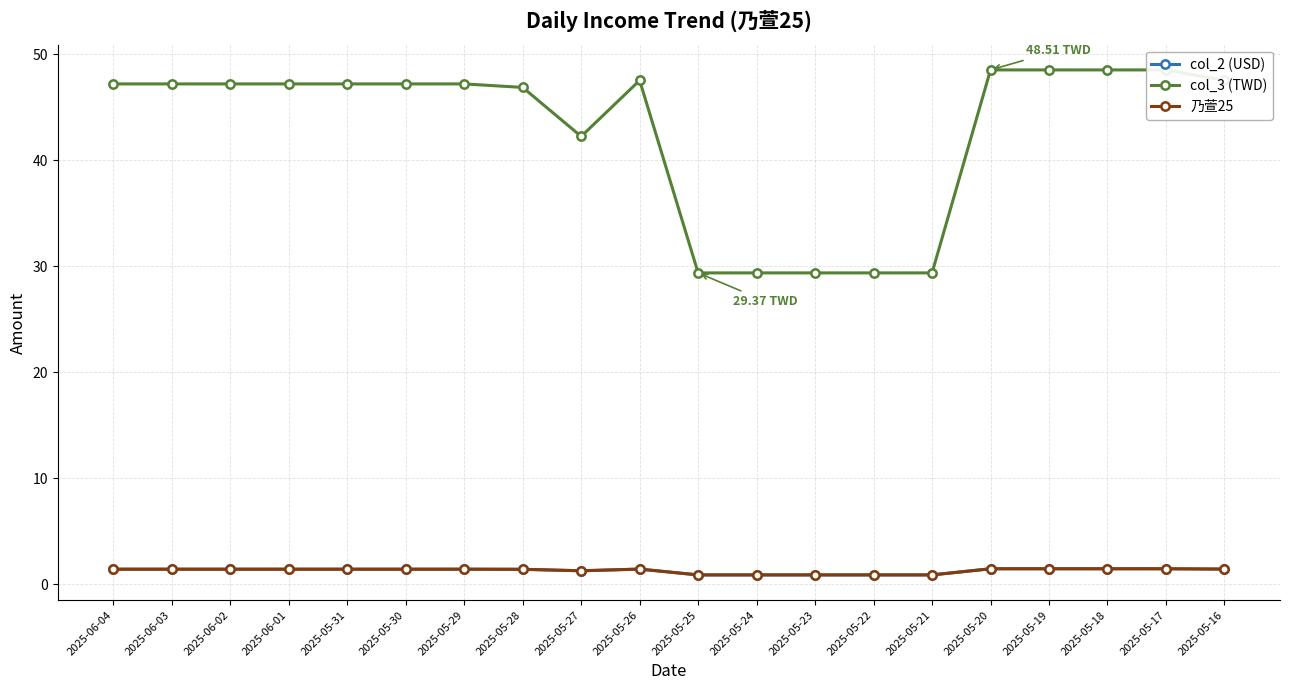

What is the minimum value shown in the chart?

0.9